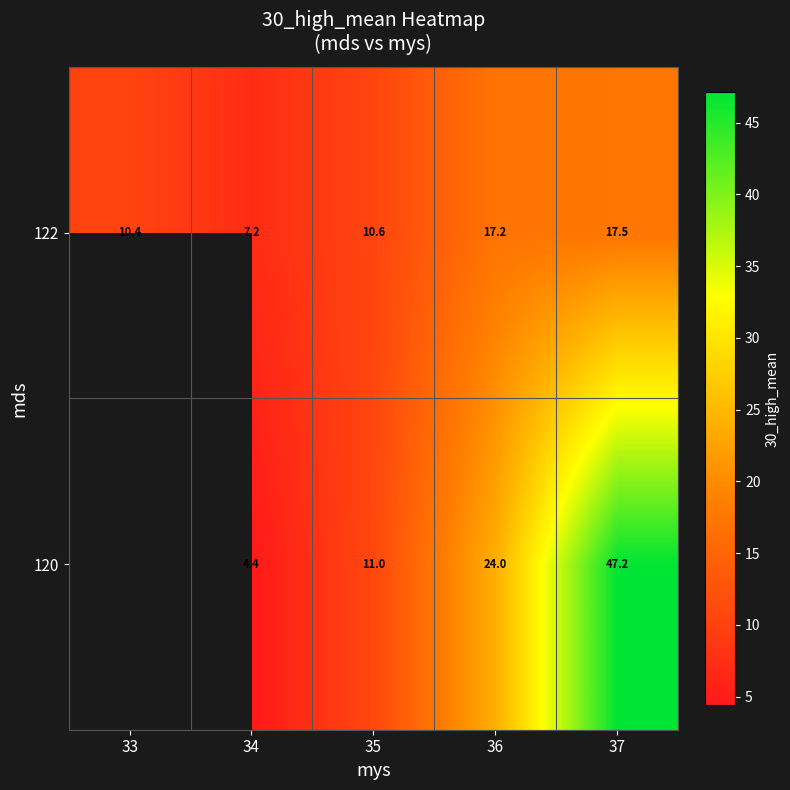

Is the value of 122 at 36 greater than the value of 120 at 35?

Yes